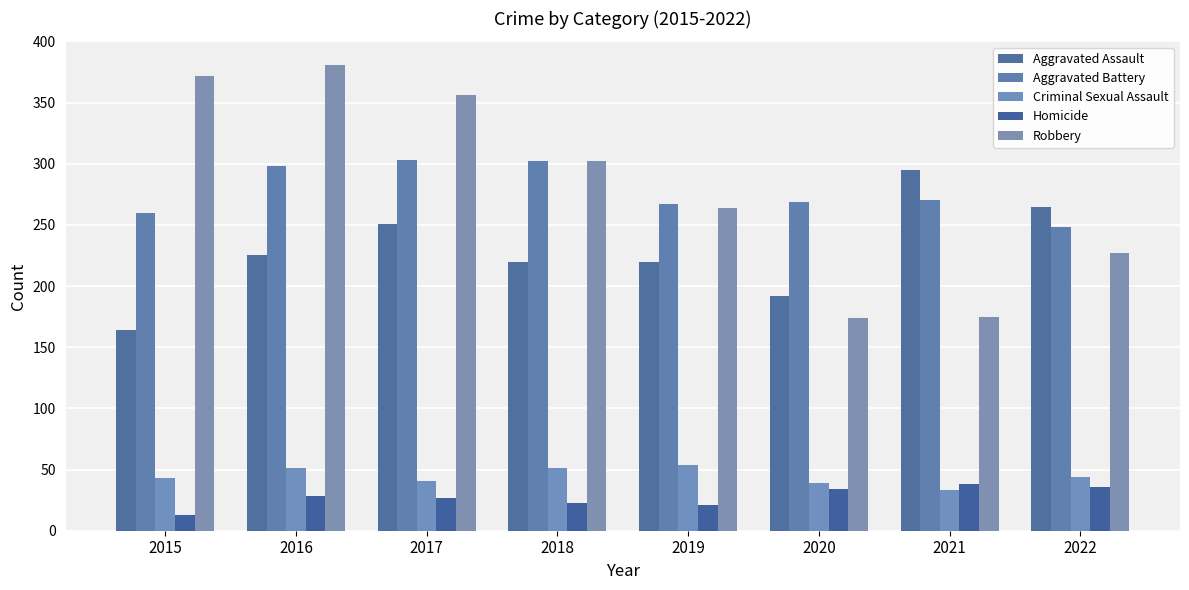

What is the value of the Aggravated Battery bar at the 4th from the left?

302